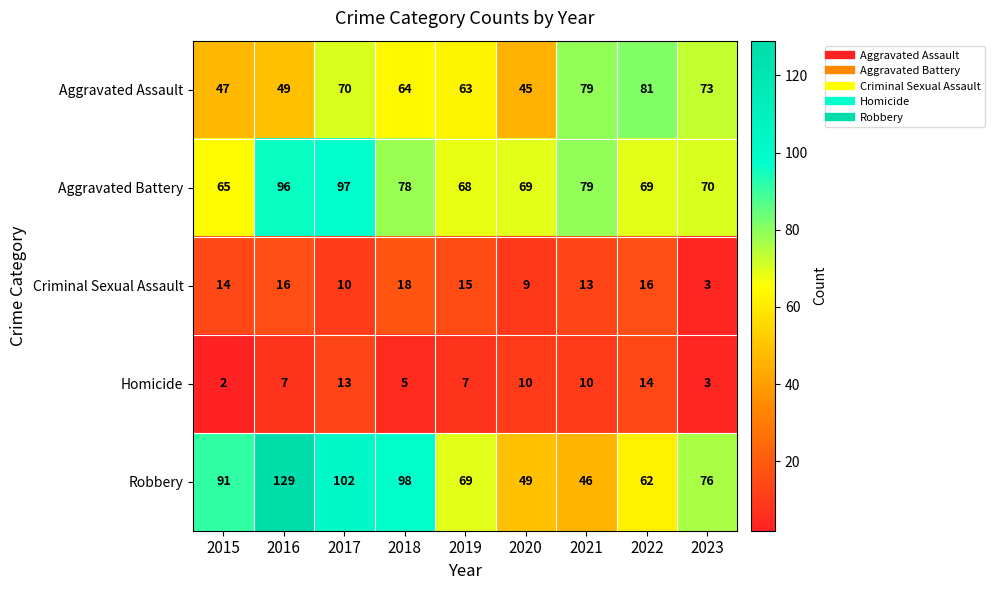

What is the maximum value shown in the chart?

129